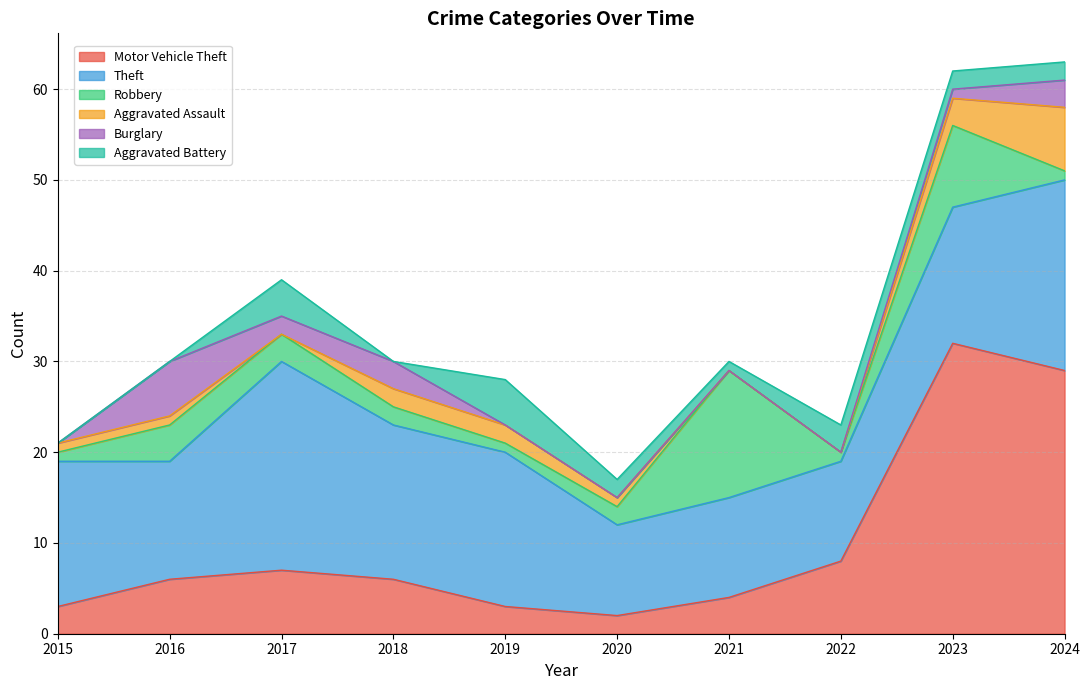

Reading left to right, what are all the values shown in this chart?

Motor Vehicle Theft: 3	6	7	6	3	2	4	8	32	29
Theft: 16	13	23	17	17	10	11	11	15	21
Robbery: 1	4	3	2	1	2	14	1	9	1
Aggravated Assault: 1	1	0	2	2	1	0	0	3	7
Burglary: 0	6	2	3	0	0	0	0	1	3
Aggravated Battery: 0	0	4	0	5	2	1	3	2	2